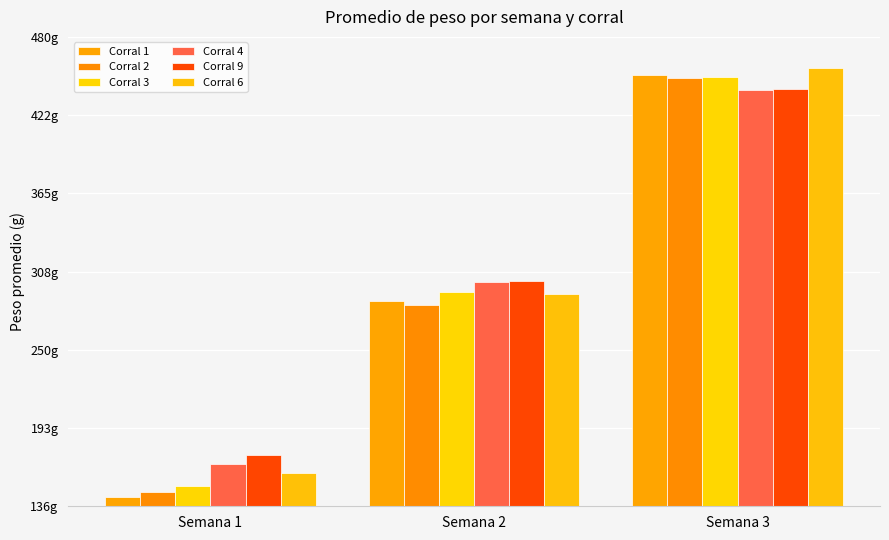

Are the bars grouped side by side (vs. stacked)?

Yes